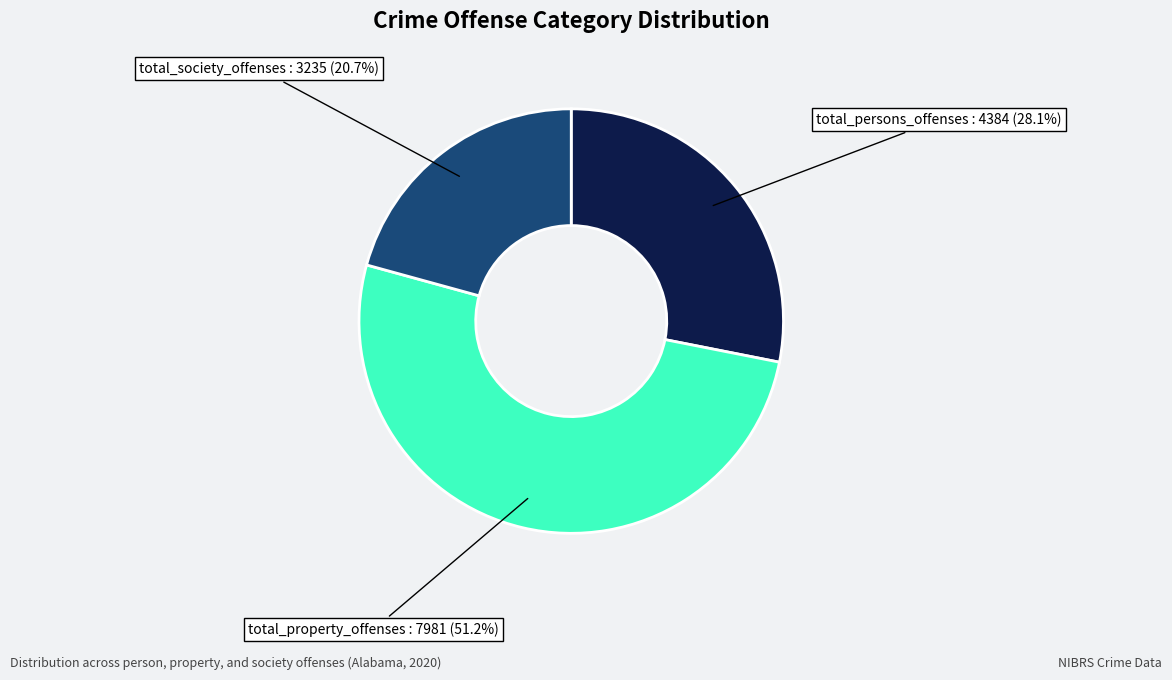

Approximately how many times larger is the value at total_property_offenses compared to total_persons_offenses?

1.8